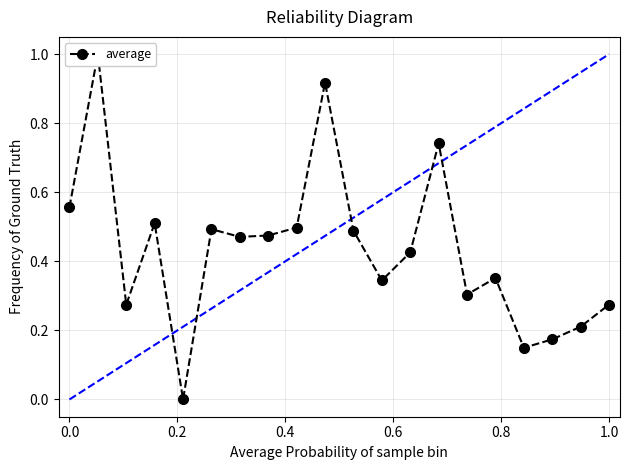

What is the greatest value displayed?

1.0